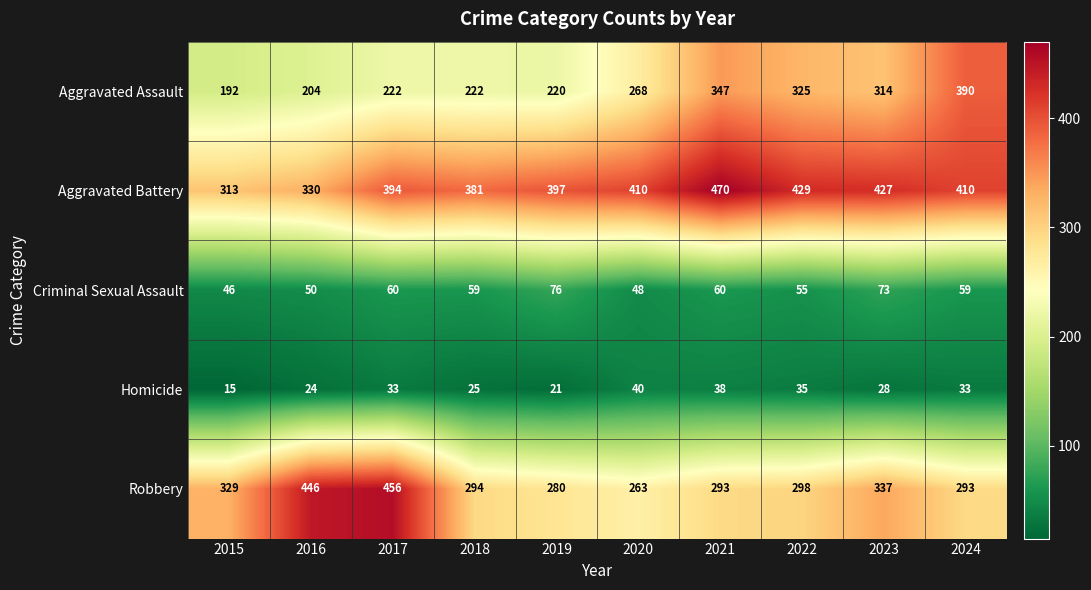

At which category is the sum across all series the highest?

2021